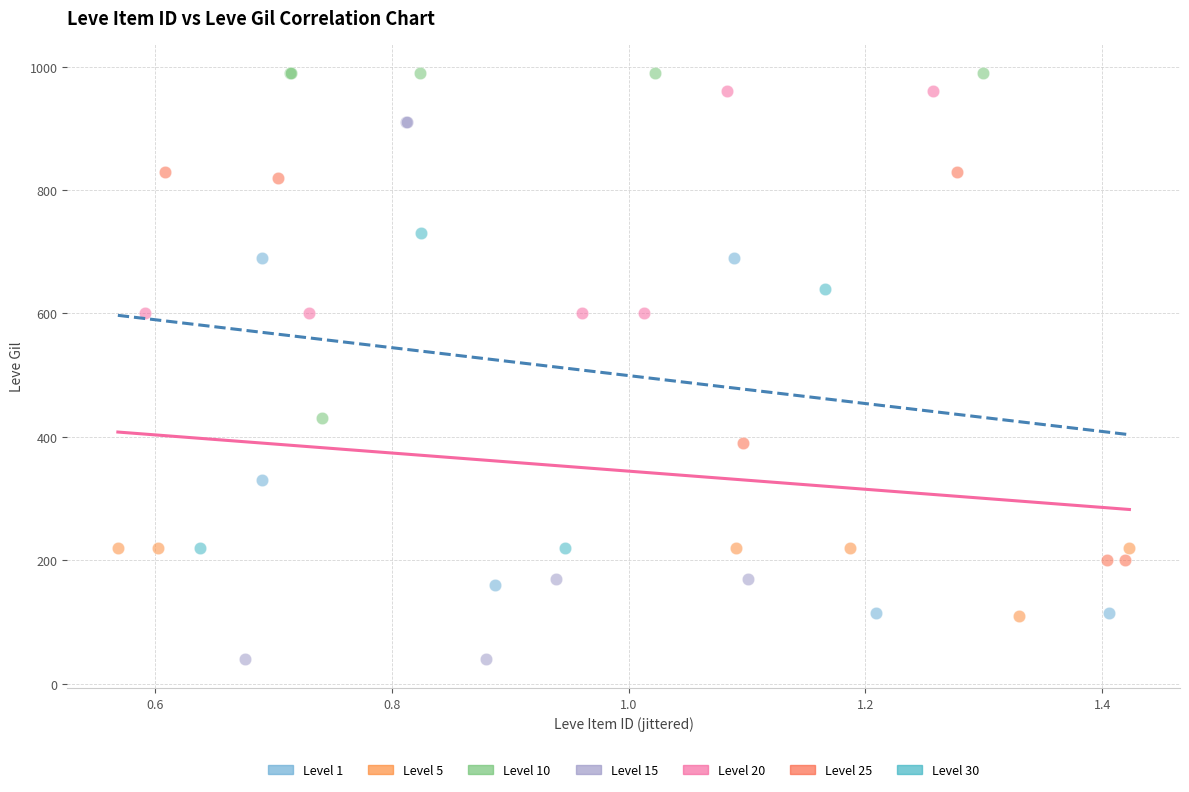

Which series contains the lowest Y value?

Level 15